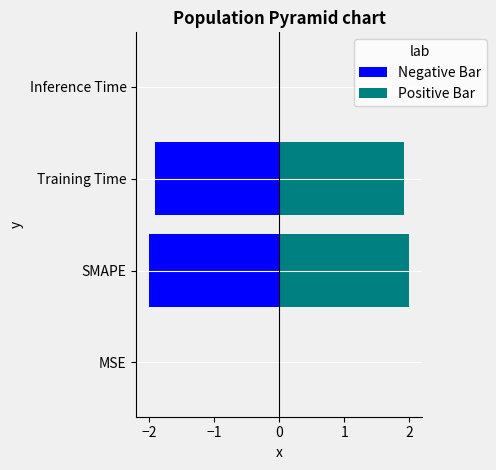

Which series has the widest spread of values?

Negative Bar